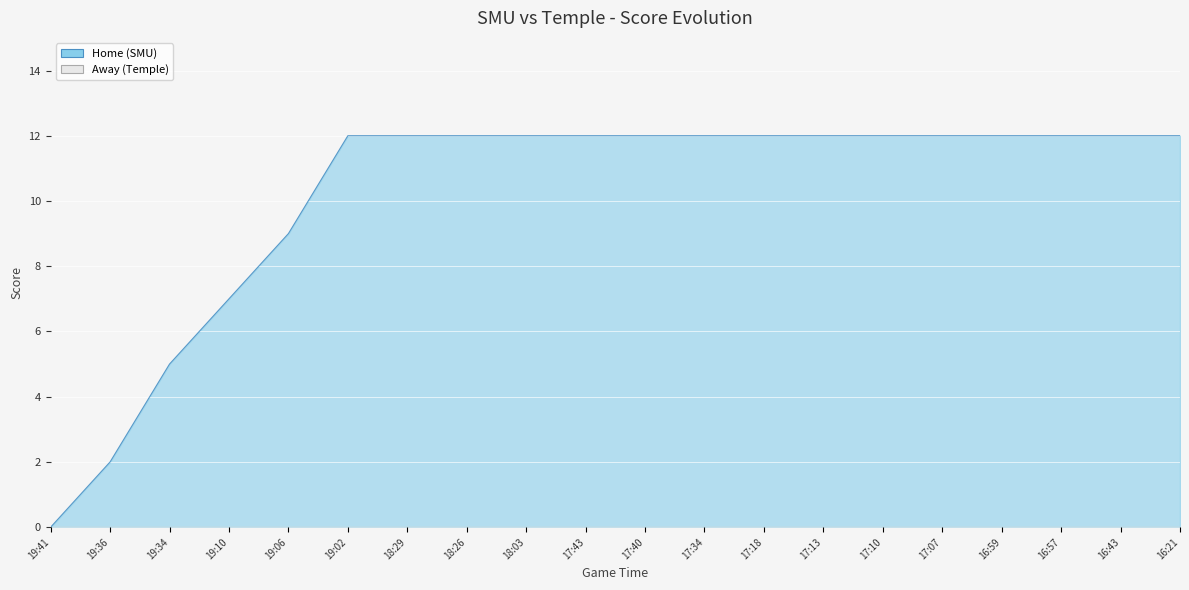

True or false: the data shows 18 at 17:40.

False